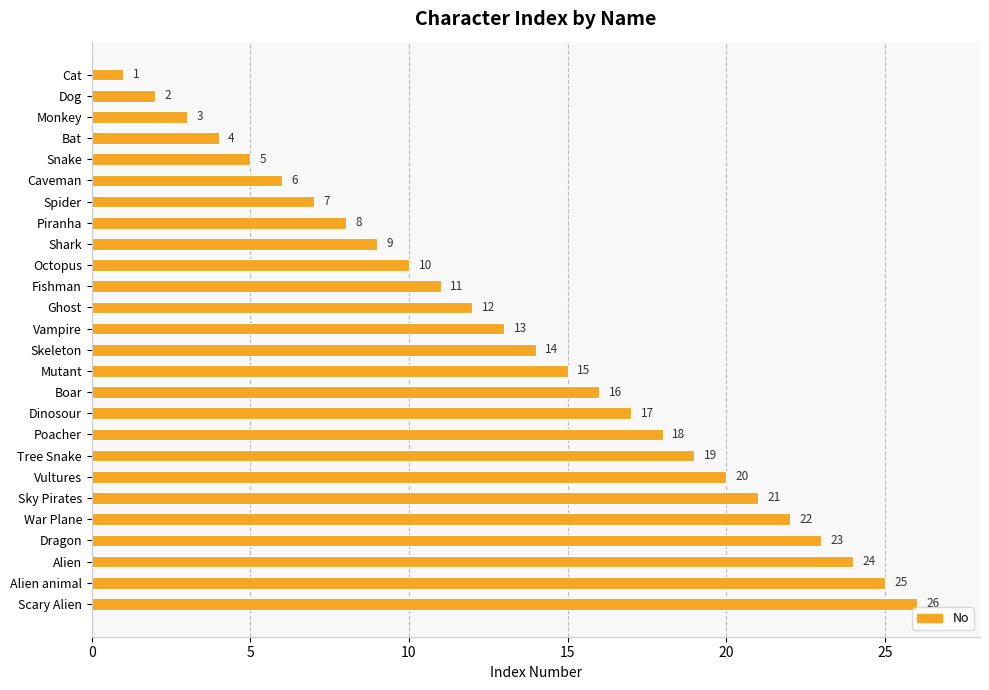

What is the sum of the values at War Plane and Skeleton?

36